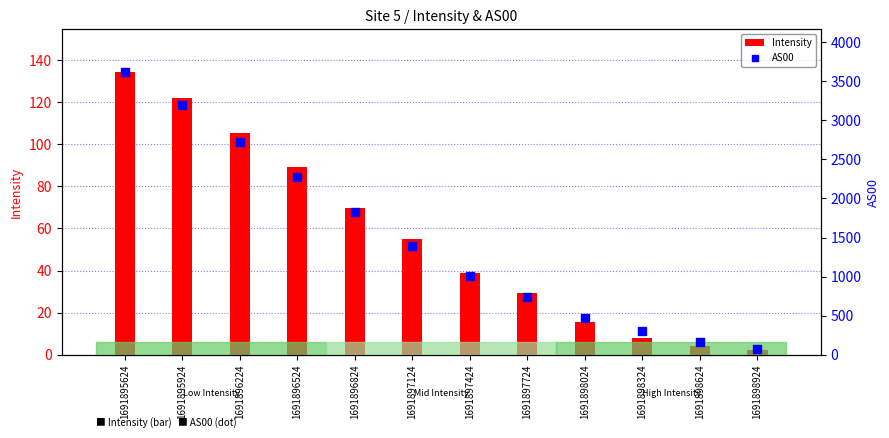

Which series has the largest total across all categories?

AS00